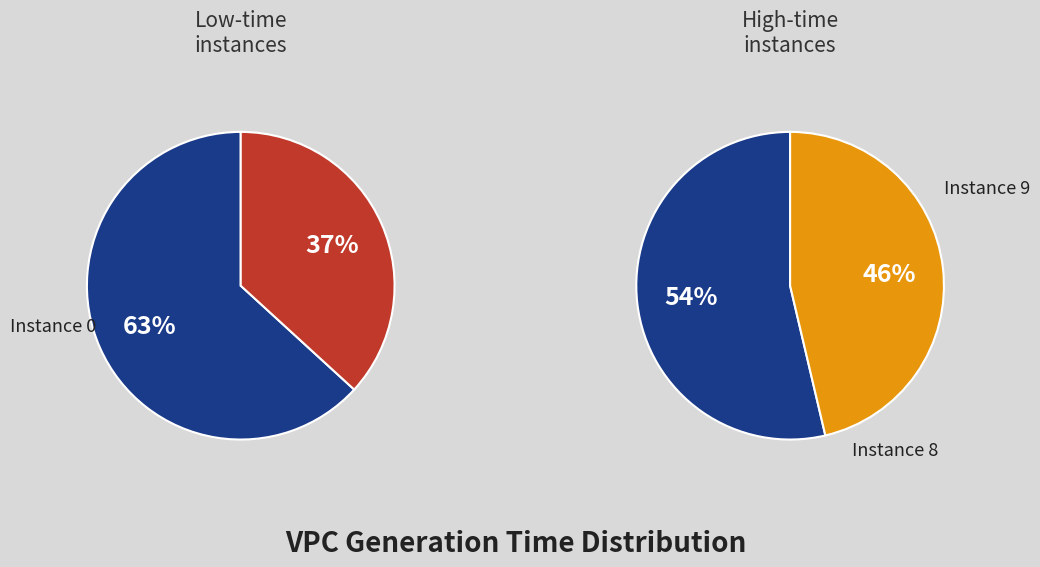

Combined, do 2 and 1 account for over 50%?

No